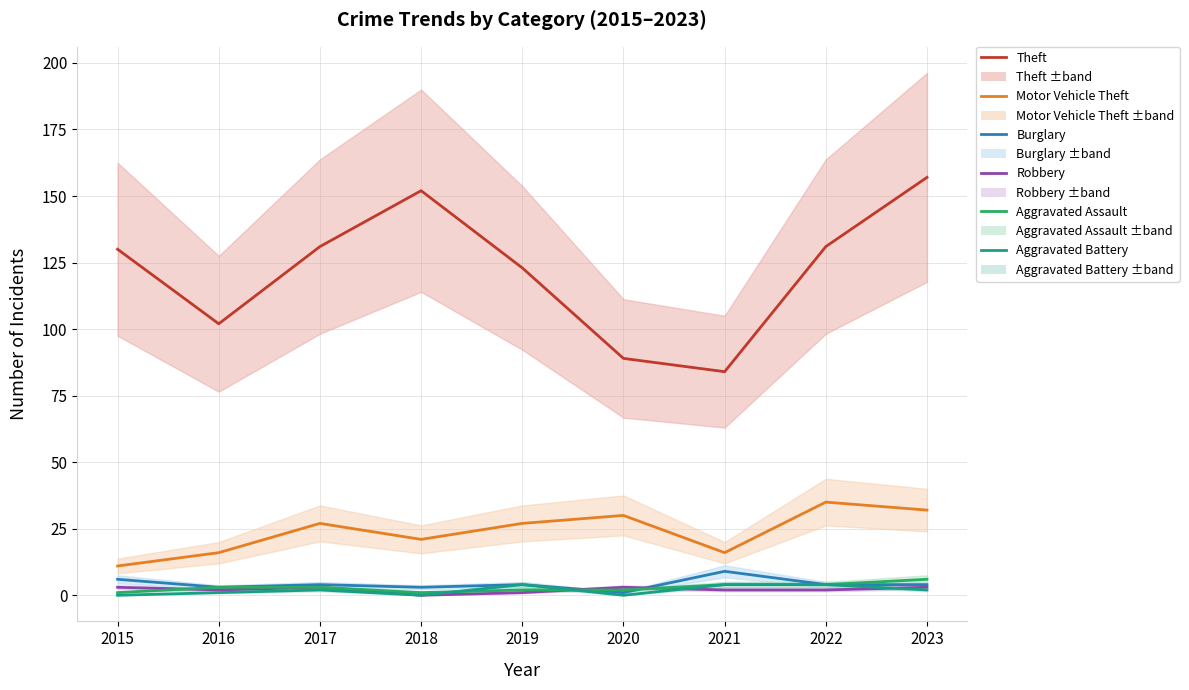

The value of Aggravated Battery at 2022 is 5. True or false?

False